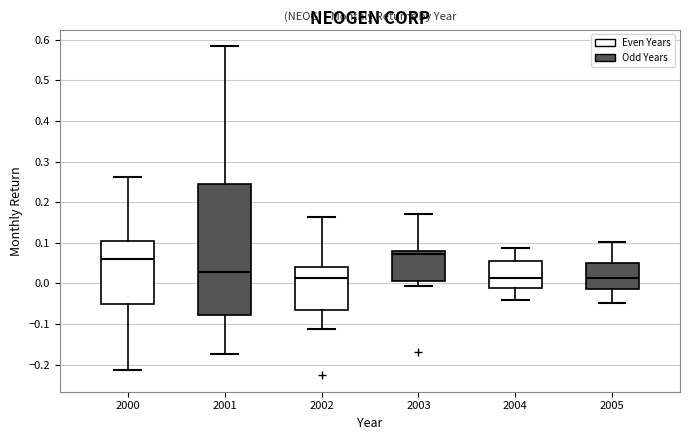

Reading left to right, transcribe this box plot: for each box, give where its median line is, the range the box spans, and where its two whiskers end, as read against the y-axis. The values are not printed on the chart, so give them approximately, as read against the axis.

2000: median 0.06, box -0.05 to 0.11, whiskers -0.21 to 0.26
2001: median 0.03, box -0.08 to 0.25, whiskers -0.17 to 0.58
2002: median 0.01, box -0.07 to 0.04, whiskers -0.11 to 0.16
2003: median 0.07, box 0.01 to 0.08, whiskers -0.01 to 0.17
2004: median 0.01, box -0.01 to 0.05, whiskers -0.04 to 0.09
2005: median 0.01, box -0.01 to 0.05, whiskers -0.05 to 0.10